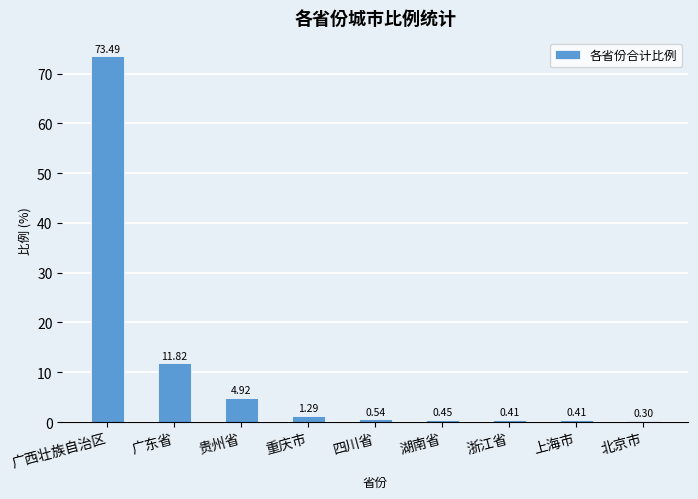

What is the change in value from 广东省 to 浙江省?

-11.4